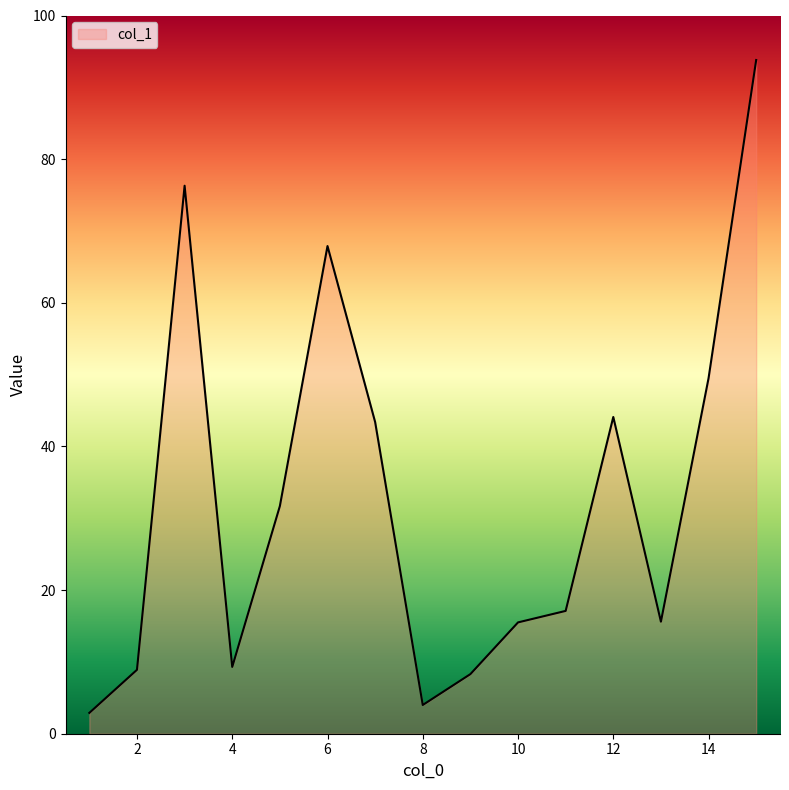

What is the greatest value displayed?

93.8